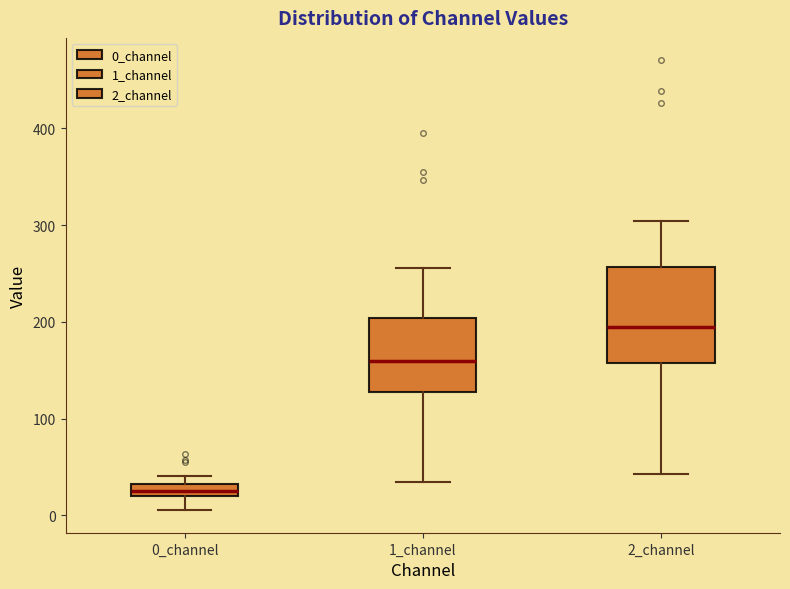

Where is the lower edge of the box for 0_channel on the y-axis? The values are not printed on the chart, so give them approximately, as read against the axis.

20